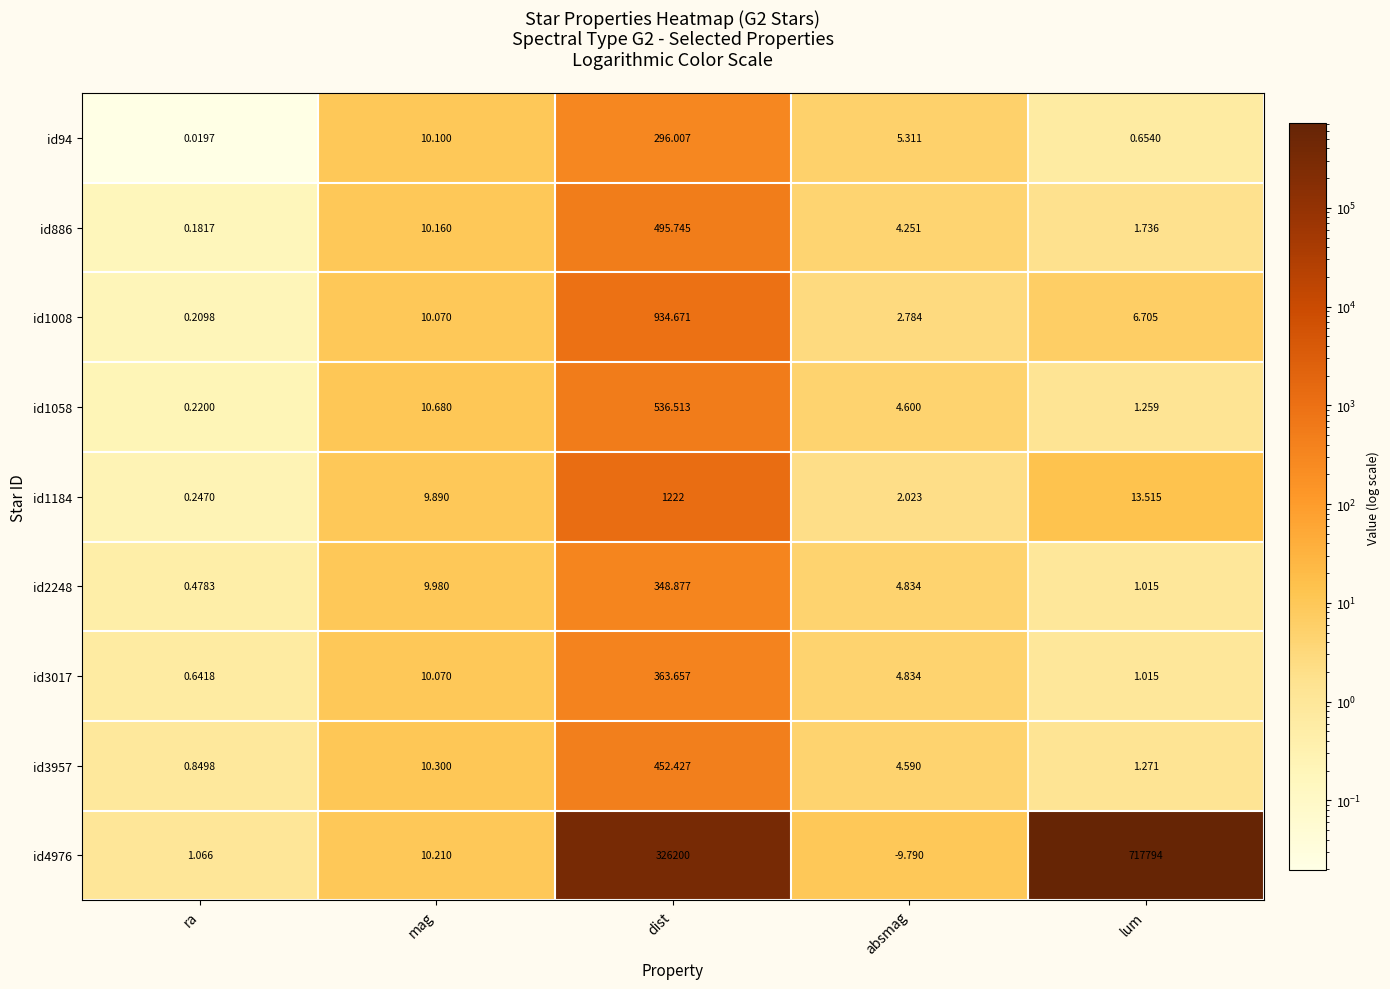

Which category has the highest value across all series?

lum